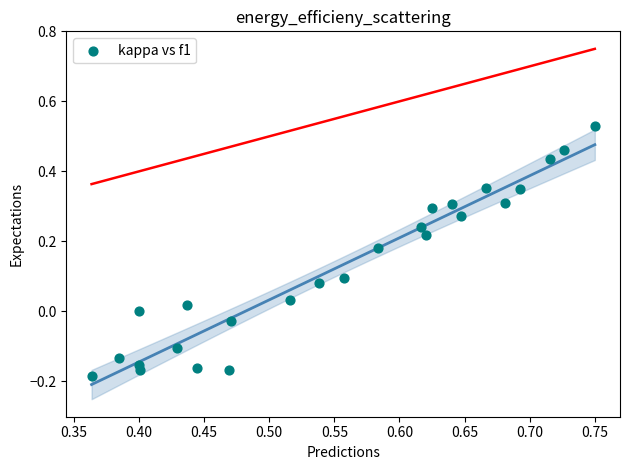

What is the range of Y values (max minus min)?

0.7